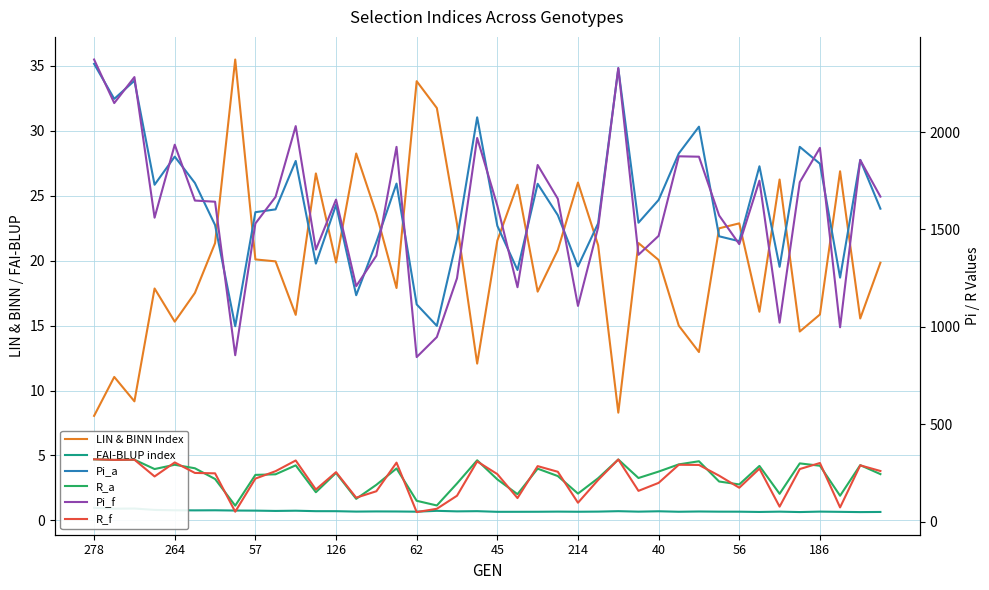

Where do Pi_f and Pi_a first cross each other?

278 and 264